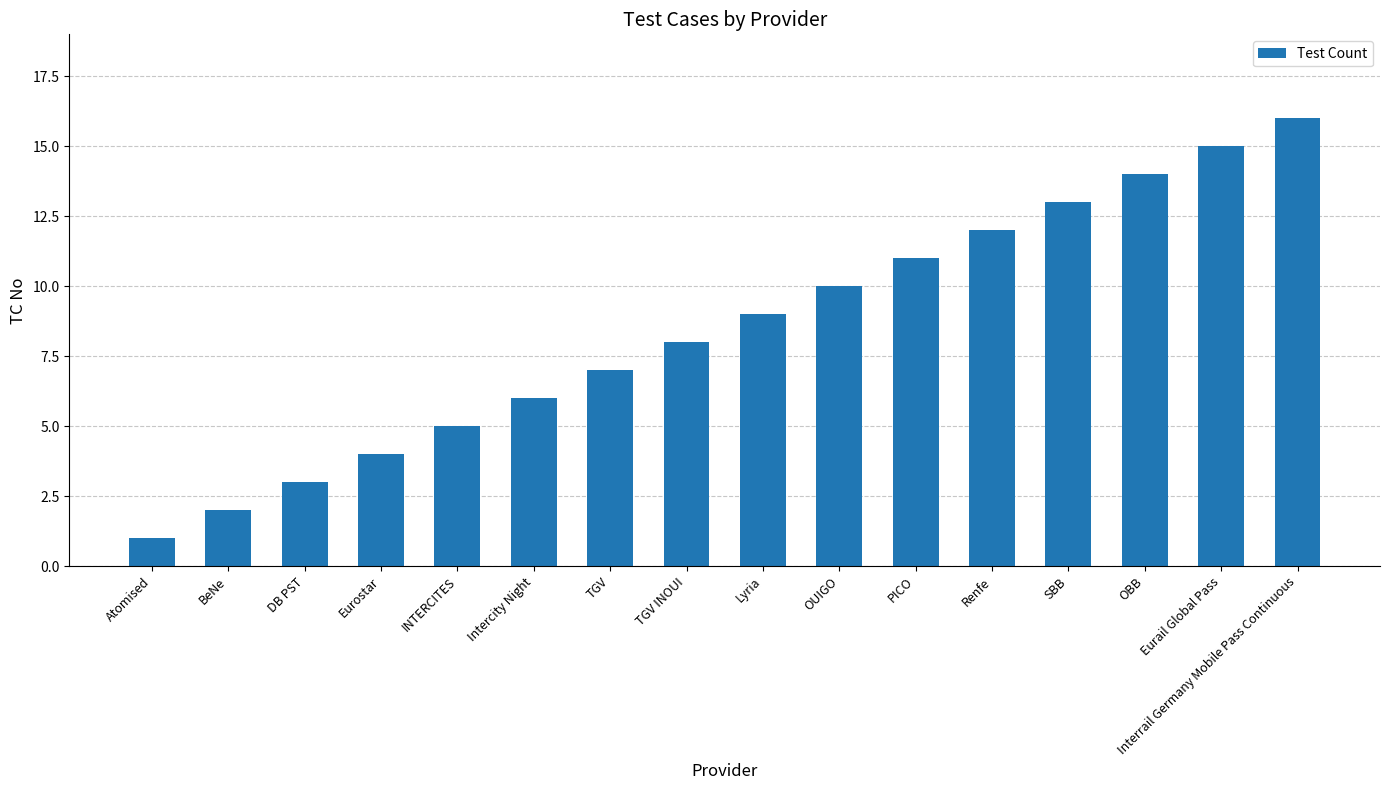

Reading left to right, list all the values displayed in this chart.

1	2	3	4	5	6	7	8	9	10	11	12	13	14	15	16